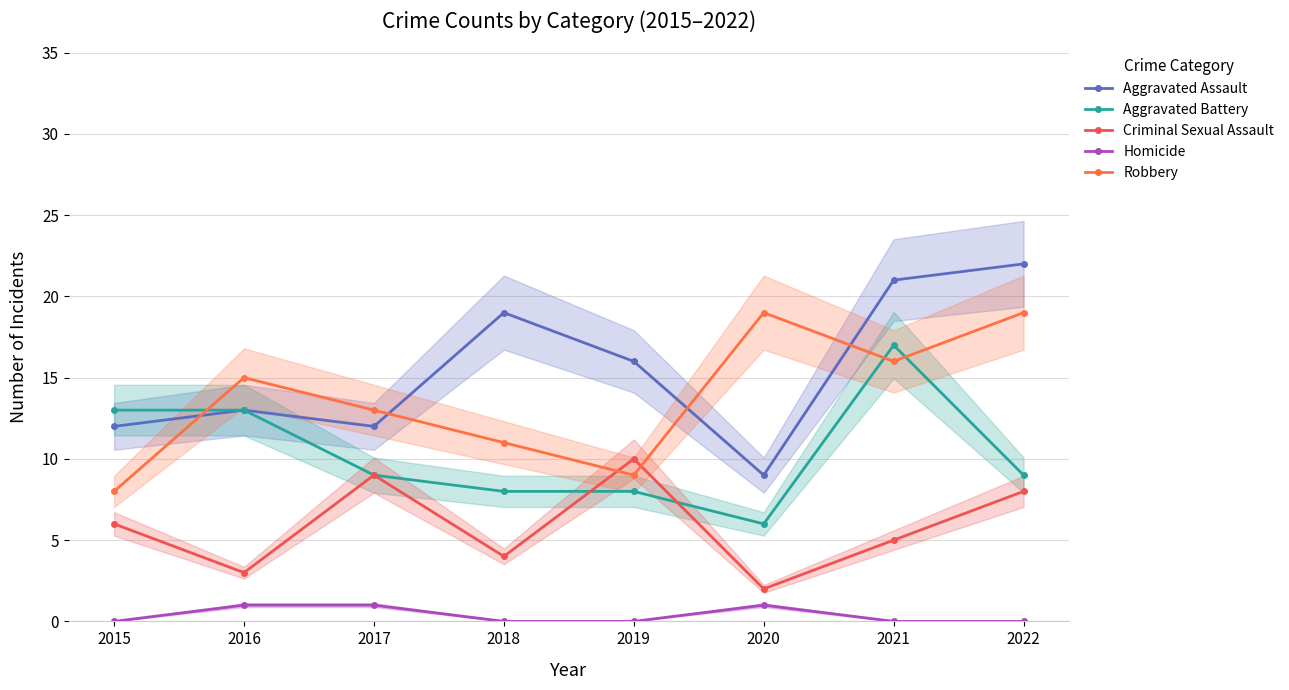

What is the value of the Aggravated Assault point at the 5th from the left?

16